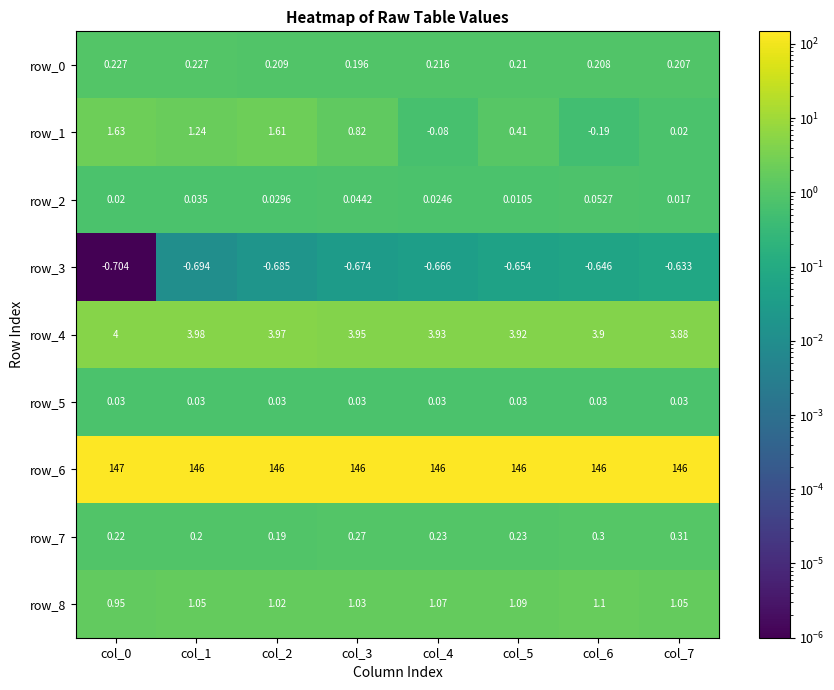

Is the value of row_3 at col_6 greater than the value of row_7 at col_6?

No